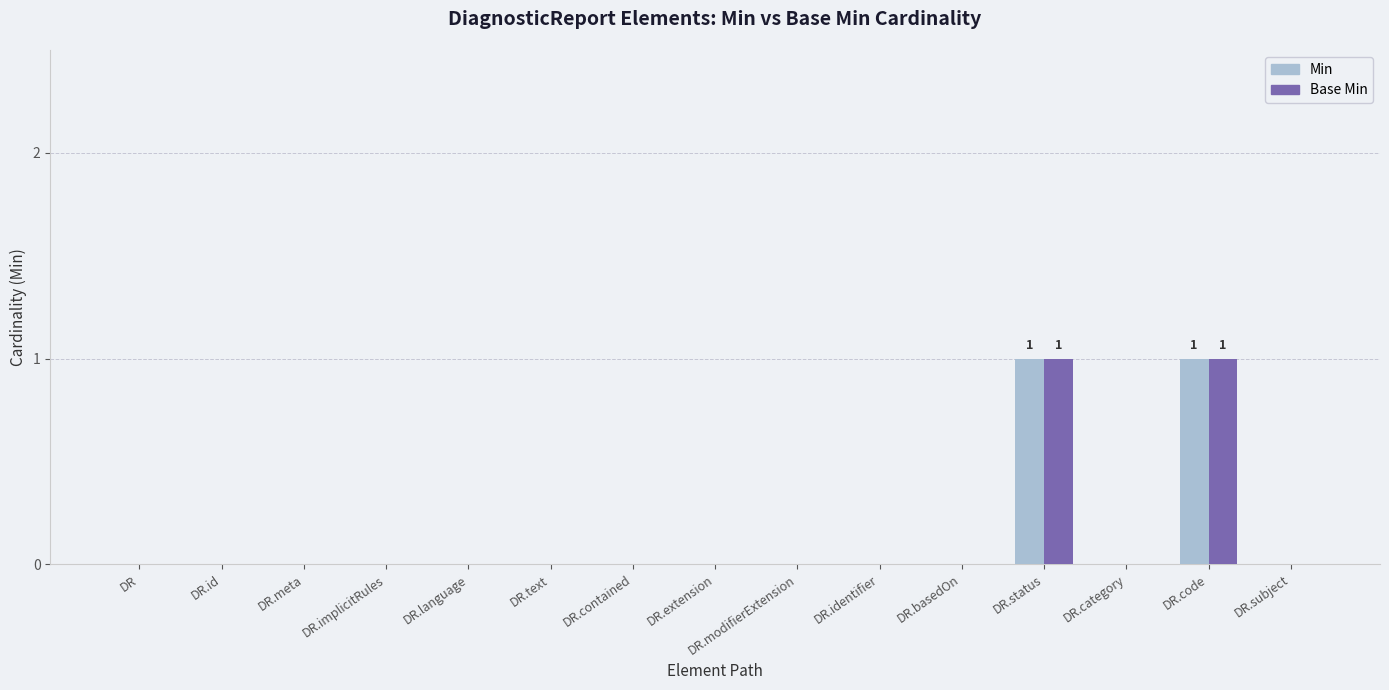

True or false: Min has a value of 1 at DR.id.

False